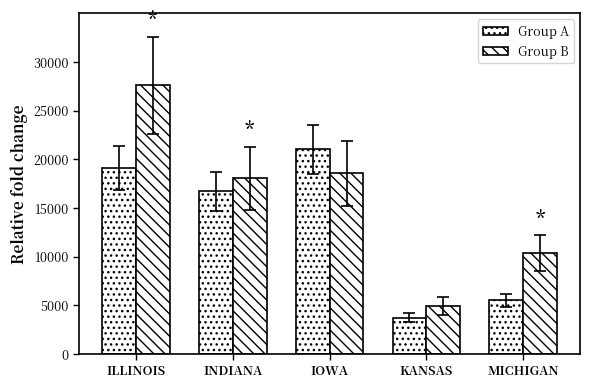

How many bars are there in each group?

2